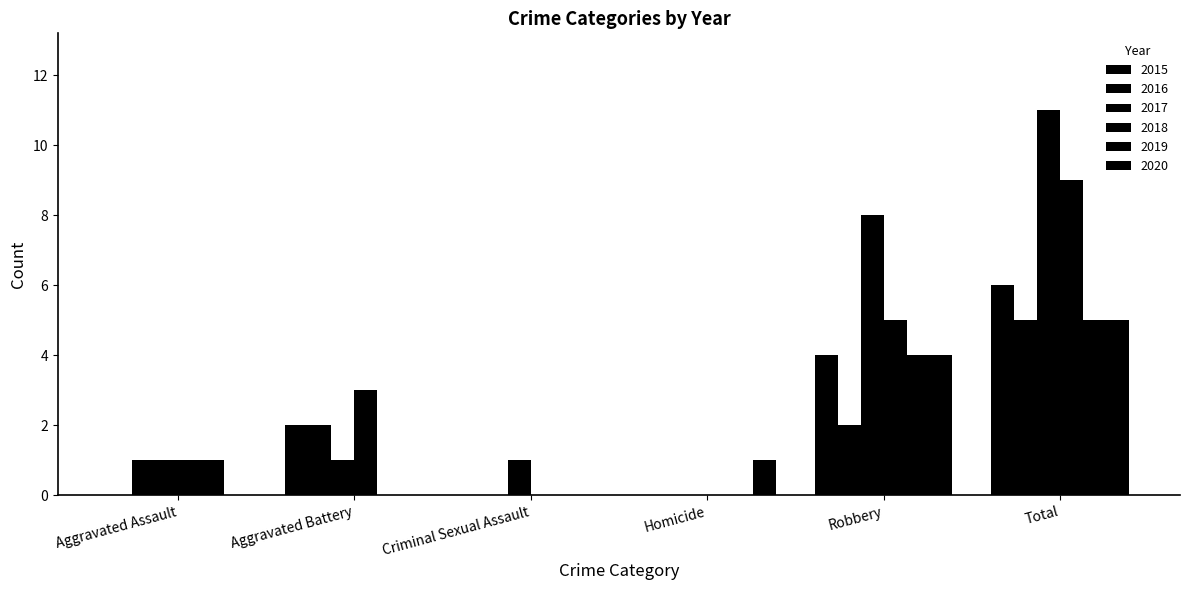

Does the chart contain stacked bars?

No